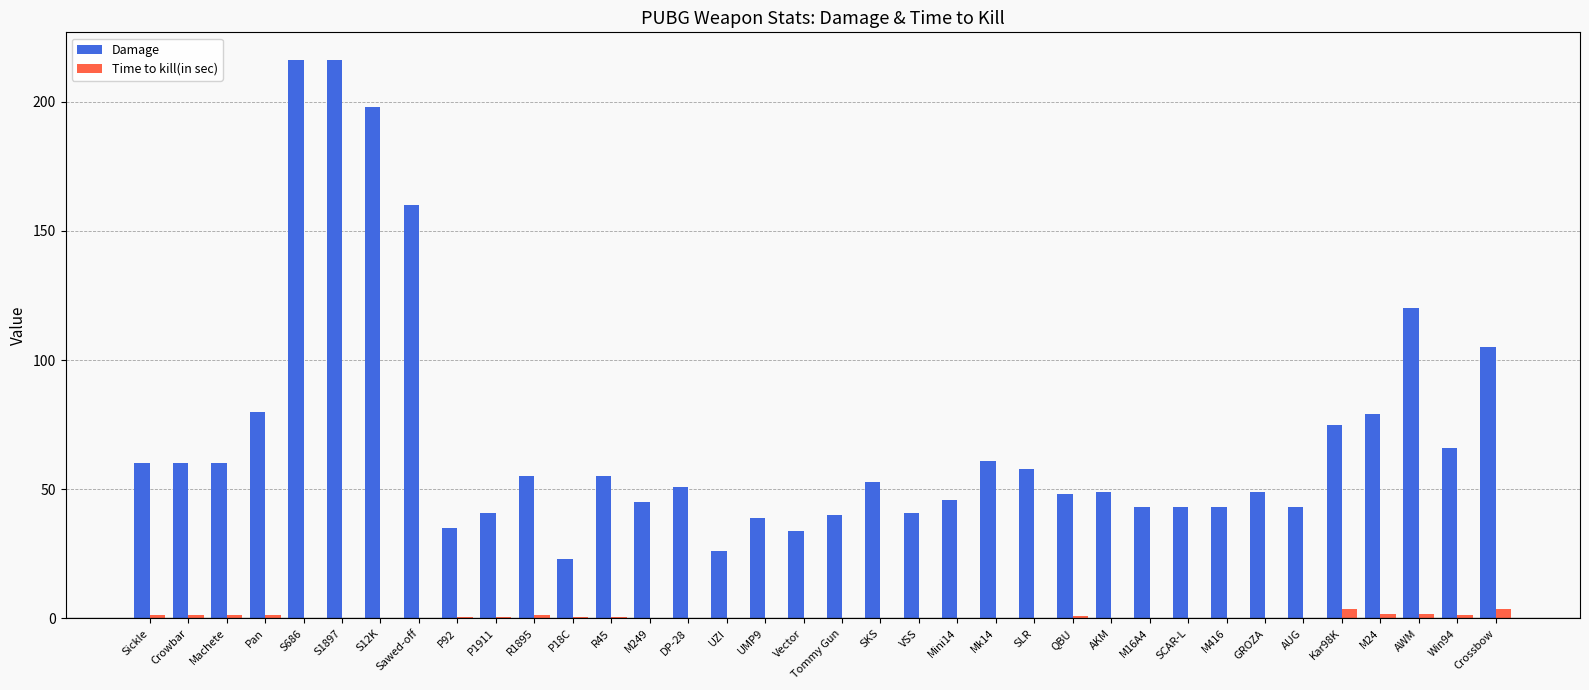

What is the sum of all Damage values?

2516.0